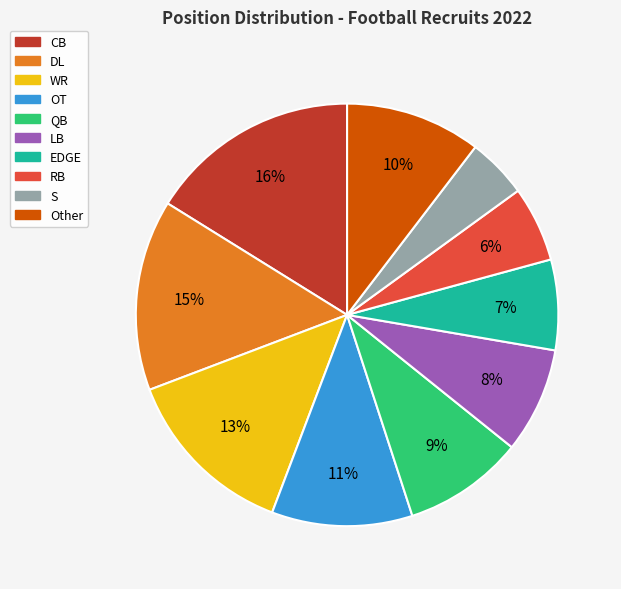

Is the sum of RB and CB greater than half?

No